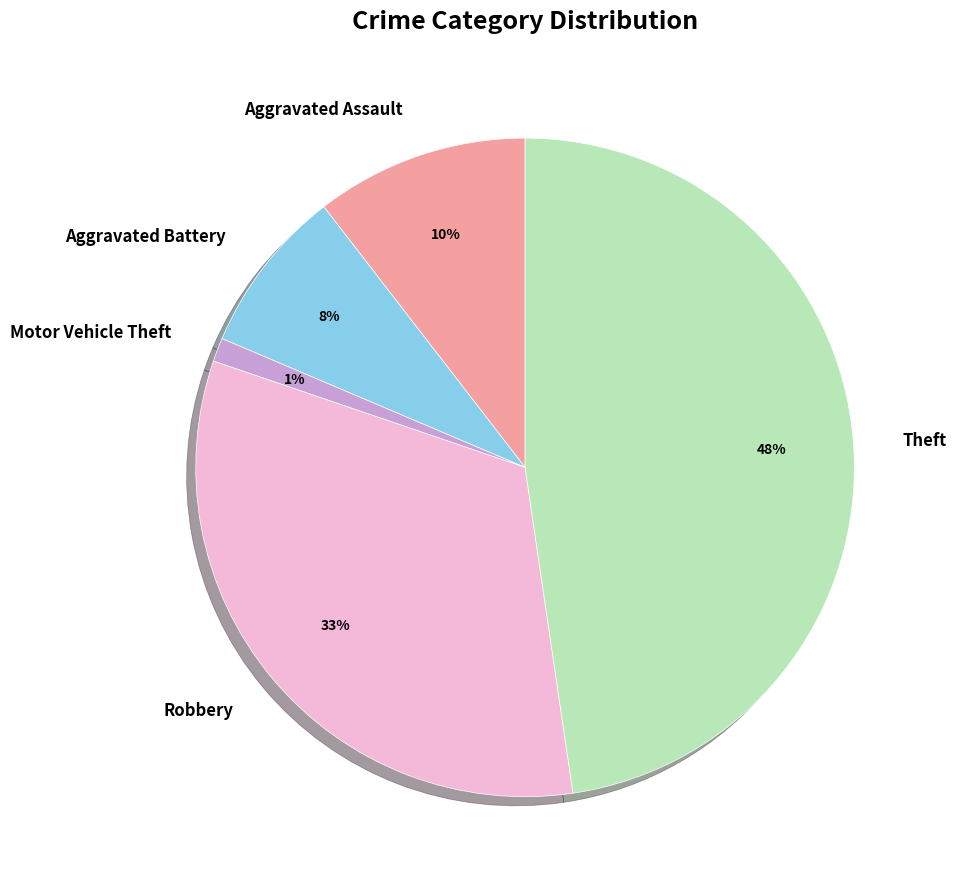

Between Aggravated Battery and Motor Vehicle Theft, which is larger?

Aggravated Battery